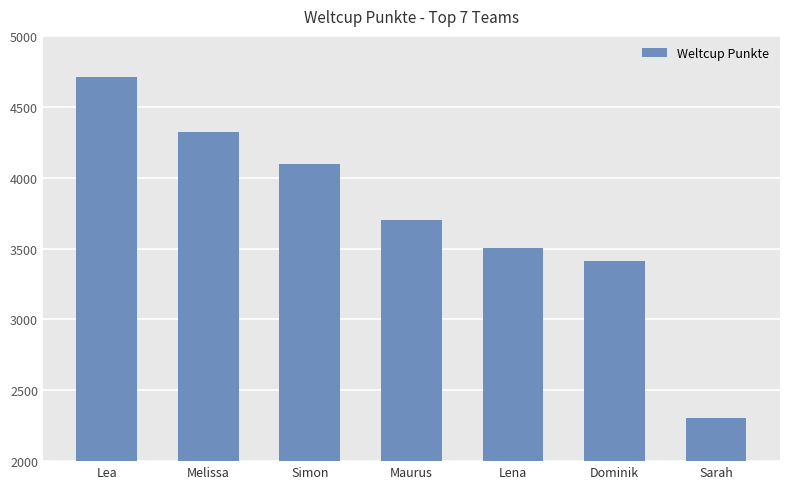

What is the minimum value shown in the chart?

2307